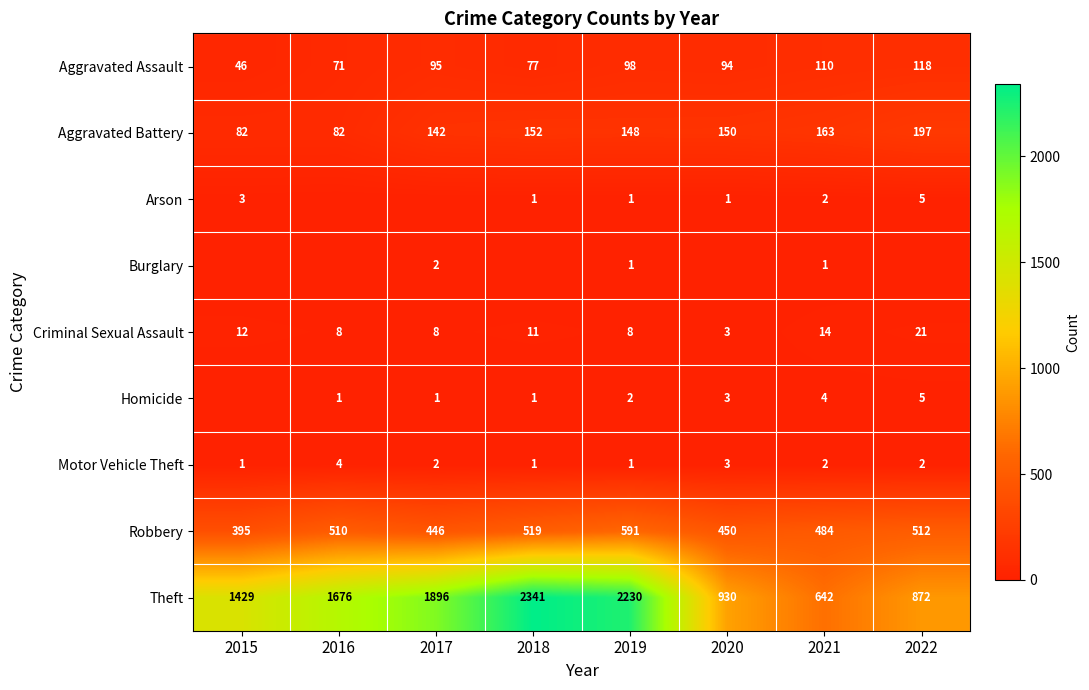

List the labels in order of Robbery value, largest first.

2019, 2018, 2022, 2016, 2021, 2020, 2017, 2015